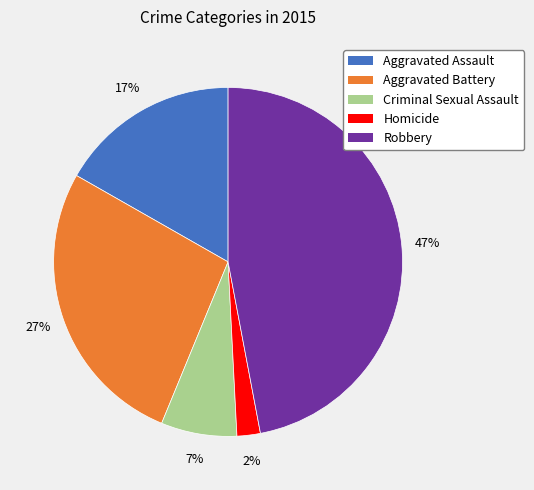

Rank the categories by value from lowest to highest.

Homicide, Criminal Sexual Assault, Aggravated Assault, Aggravated Battery, Robbery